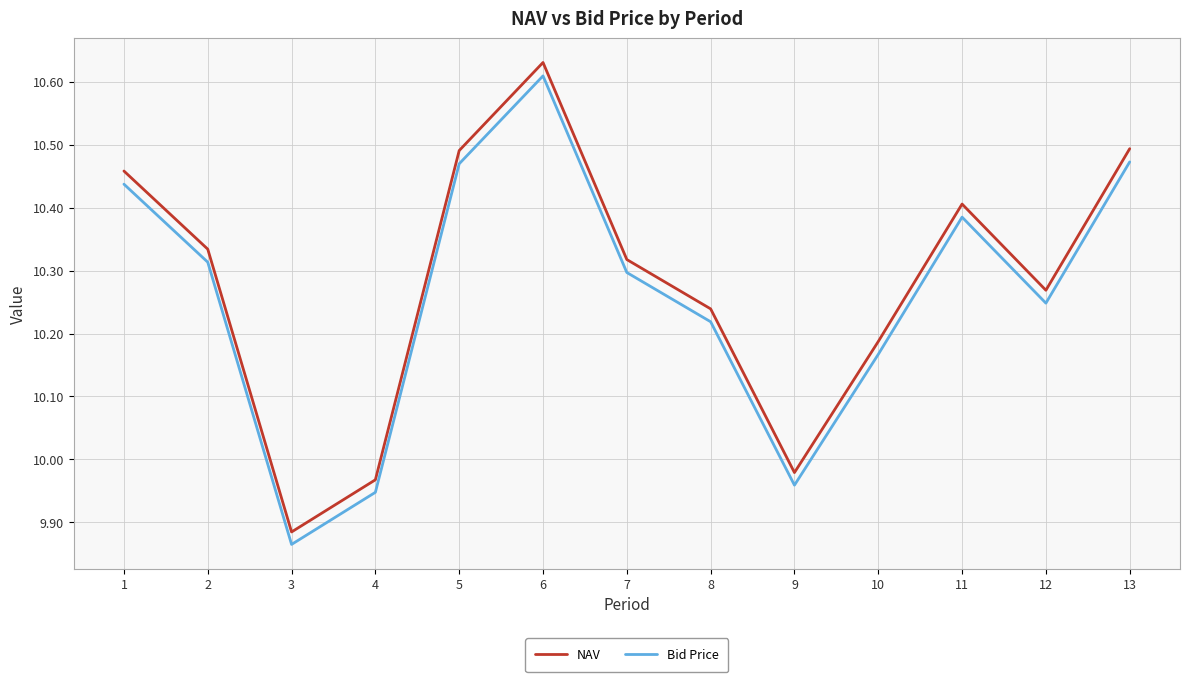

Is the value of Bid Price at 5 greater than the value of NAV at 5?

No